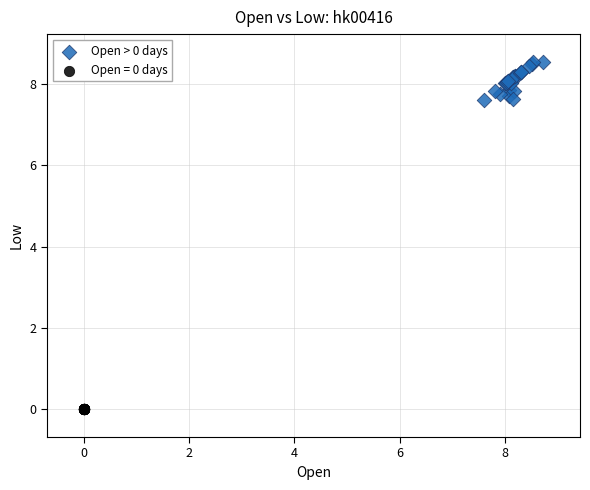

Which series reaches the maximum Y coordinate?

Open > 0 days